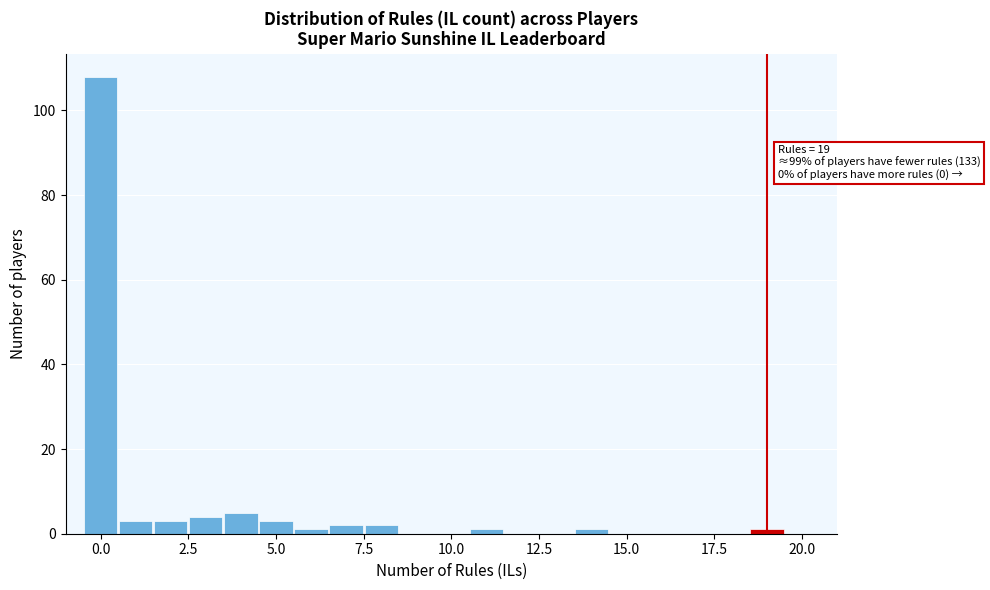

Around what value on the x-axis is the tallest bar? Give the approximate position of its centre, as read against the axis.

0.0